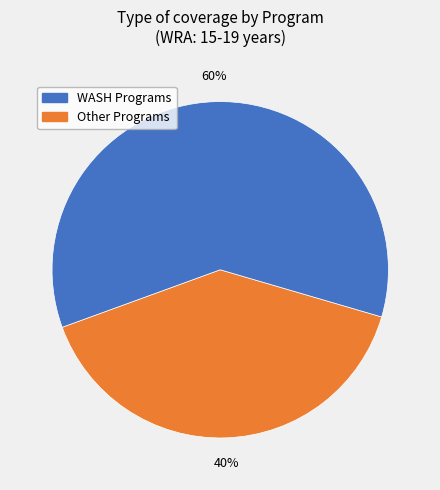

How many slices are in this pie chart?

2